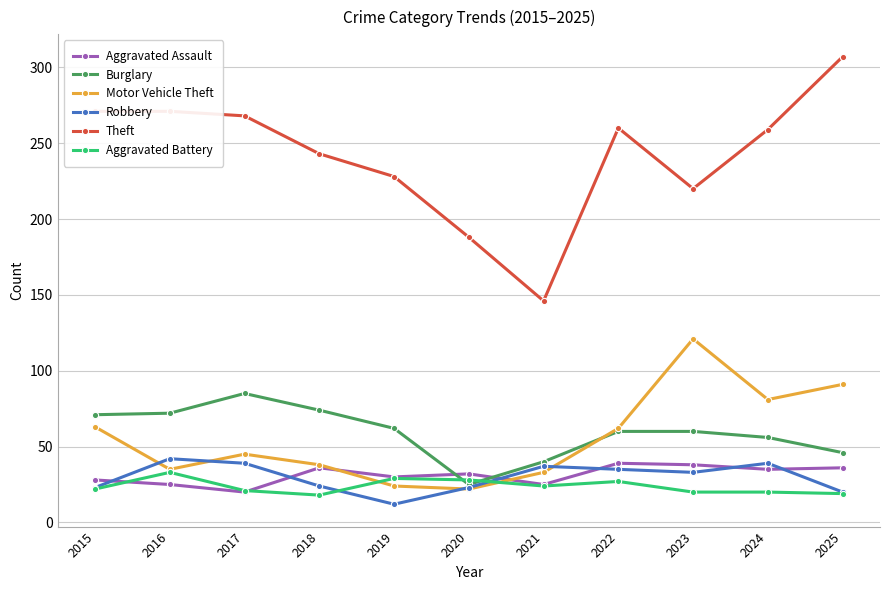

Between which two adjacent categories do Aggravated Battery and Burglary first intersect?

2019 and 2020